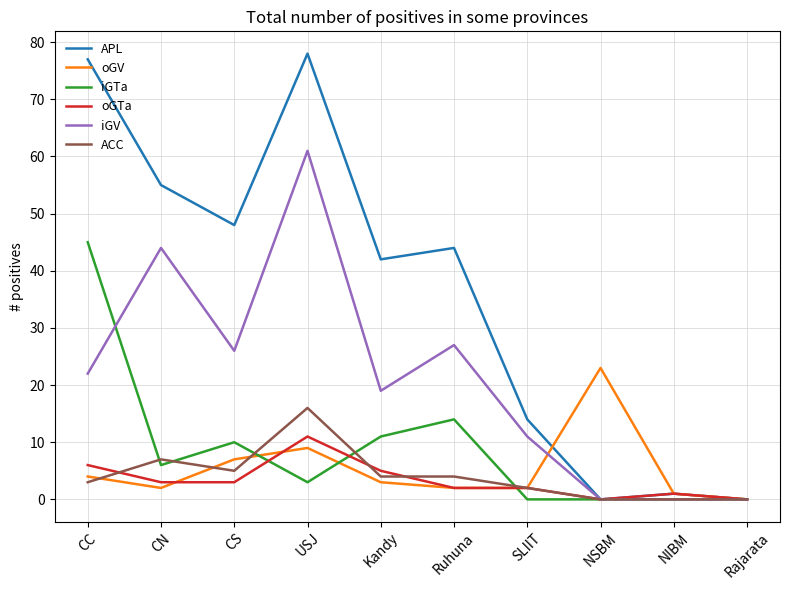

What position from the right is SLIIT?

4